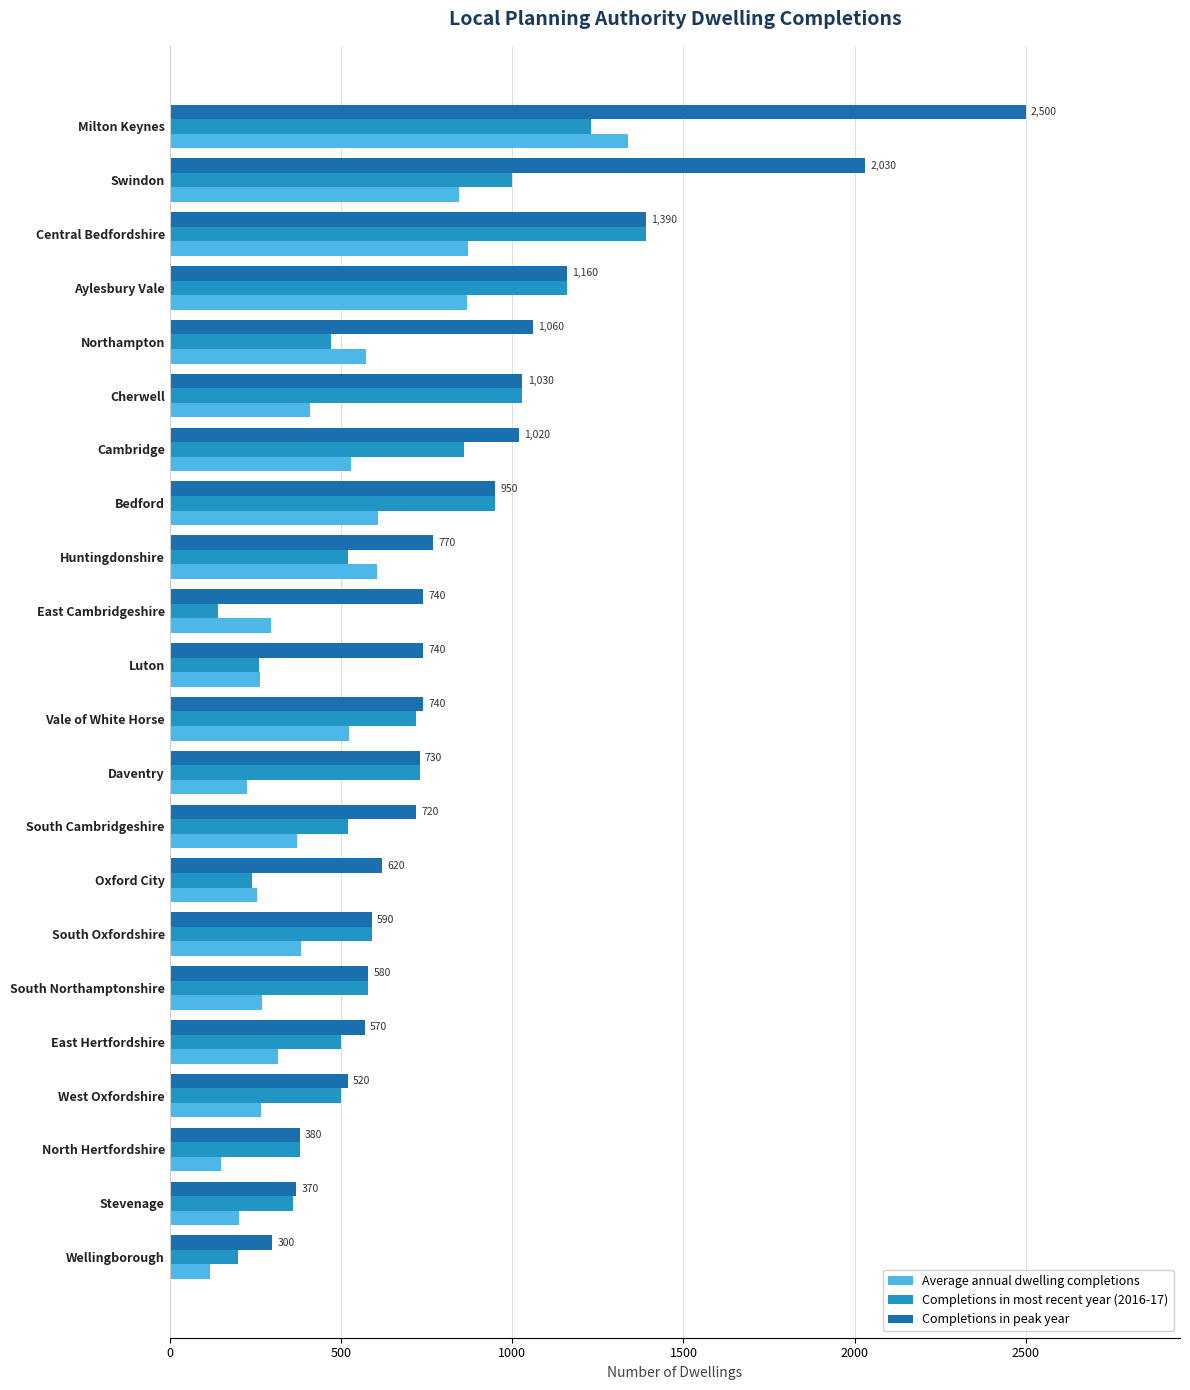

What is the sum of all Average annual dwelling completions values?

10279